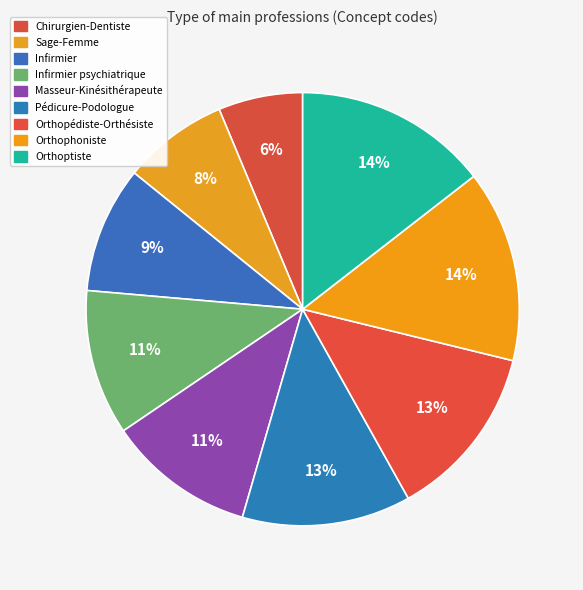

Which slice is the largest?

Orthoptiste